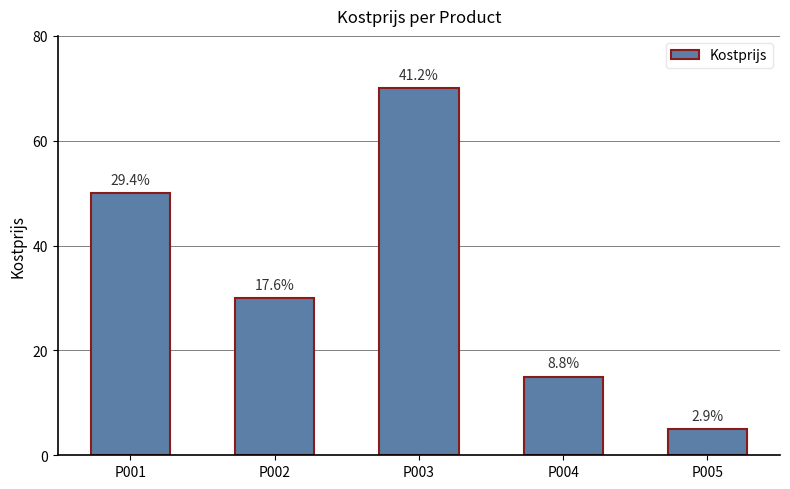

At which label is the value closest to 37?

P002